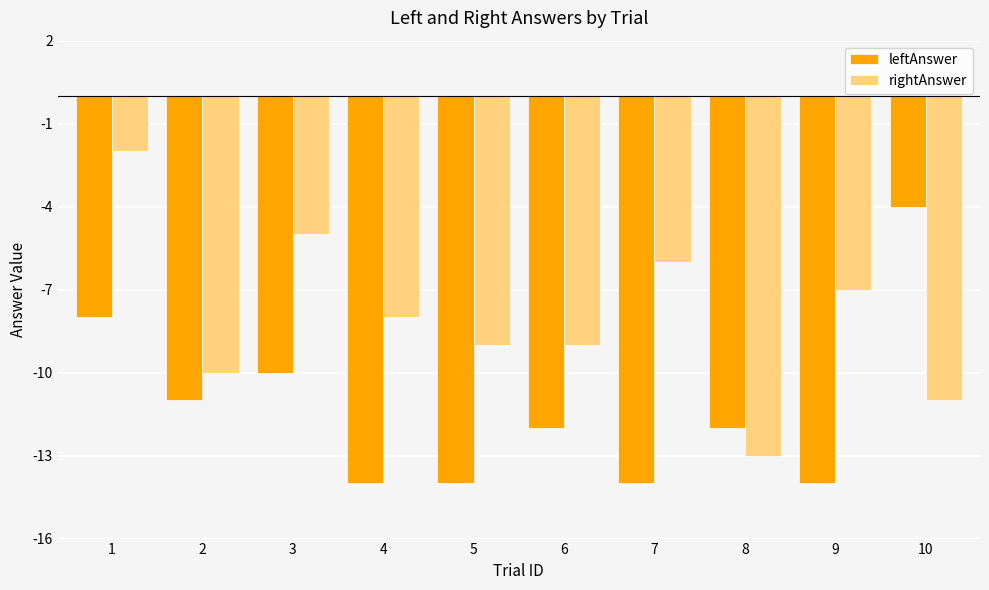

How many groups of bars are there?

10